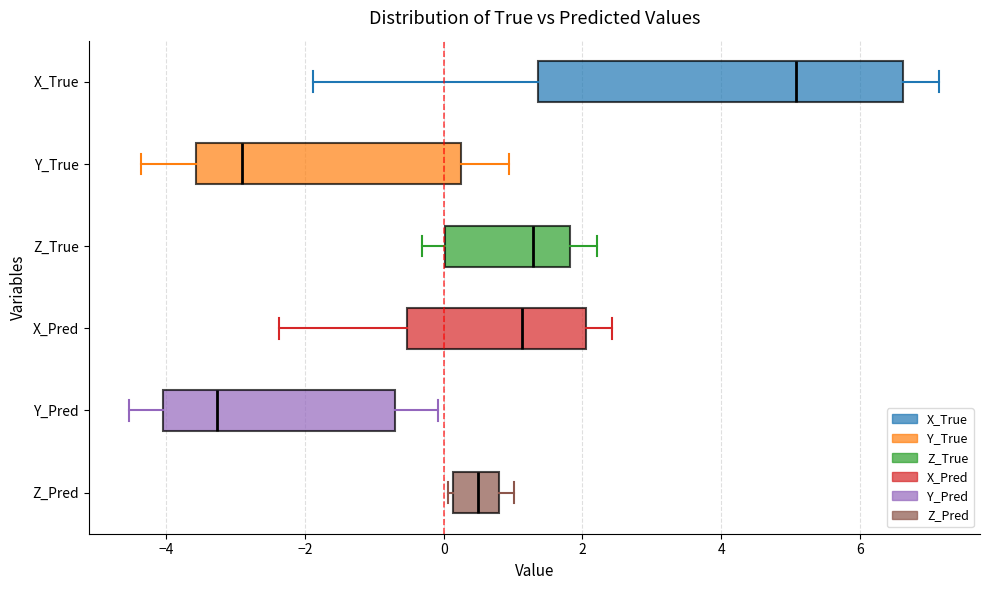

Reading bottom to top, transcribe this box plot: for each box, give where its median line is, the range the box spans, and where its two whiskers end, as read against the x-axis. The values are not printed on the chart, so give them approximately, as read against the axis.

Z_Pred: median 0.4, box 0.2 to 0.8, whiskers 0.0 to 1.0
Y_Pred: median -3.2, box -4.0 to -0.6, whiskers -4.6 to 0.0
X_Pred: median 1.2, box -0.6 to 2.0, whiskers -2.4 to 2.4
Z_True: median 1.2, box 0.0 to 1.8, whiskers -0.4 to 2.2
Y_True: median -3.0, box -3.6 to 0.2, whiskers -4.4 to 1.0
X_True: median 5.0, box 1.4 to 6.6, whiskers -1.8 to 7.2